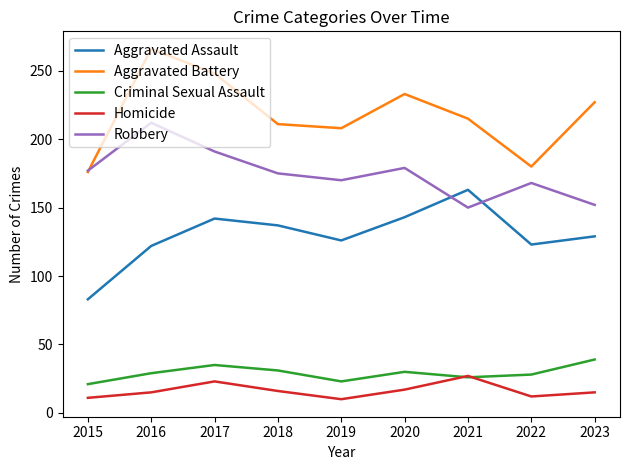

Rank the series at 2023 from lowest to highest value.

Homicide, Criminal Sexual Assault, Aggravated Assault, Robbery, Aggravated Battery